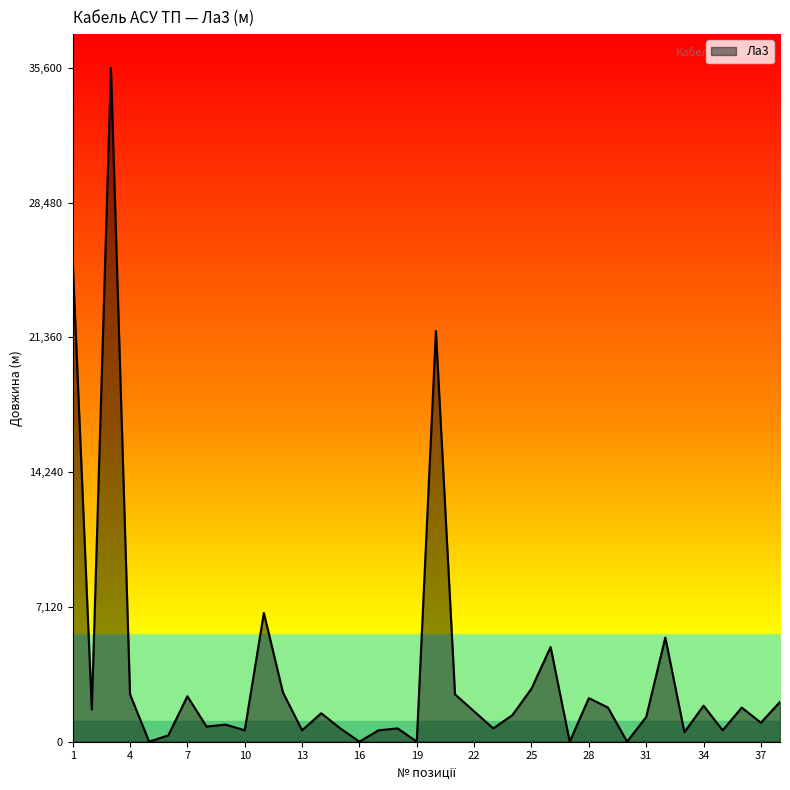

What is the maximum value shown in the chart?

35600